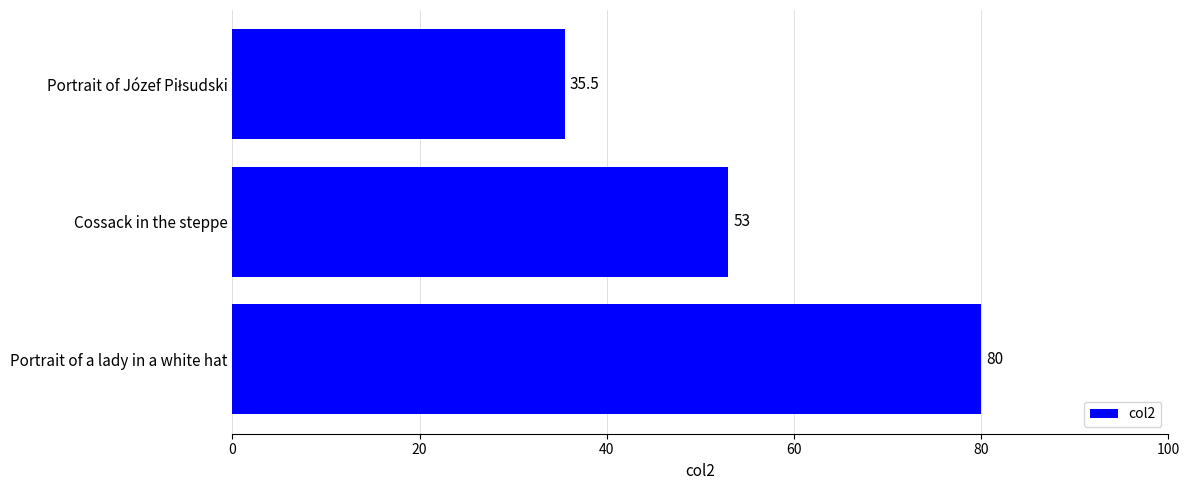

At which label is the value closest to 57?

Cossack in the steppe